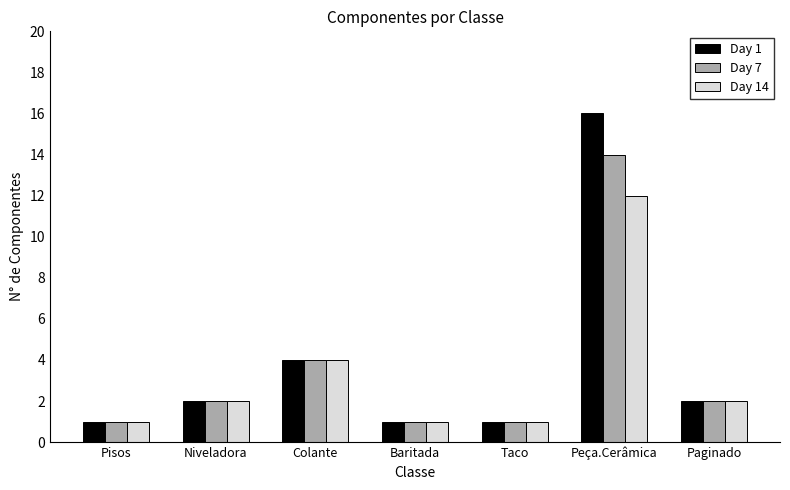

Which series has the largest range (max minus min)?

Day 1